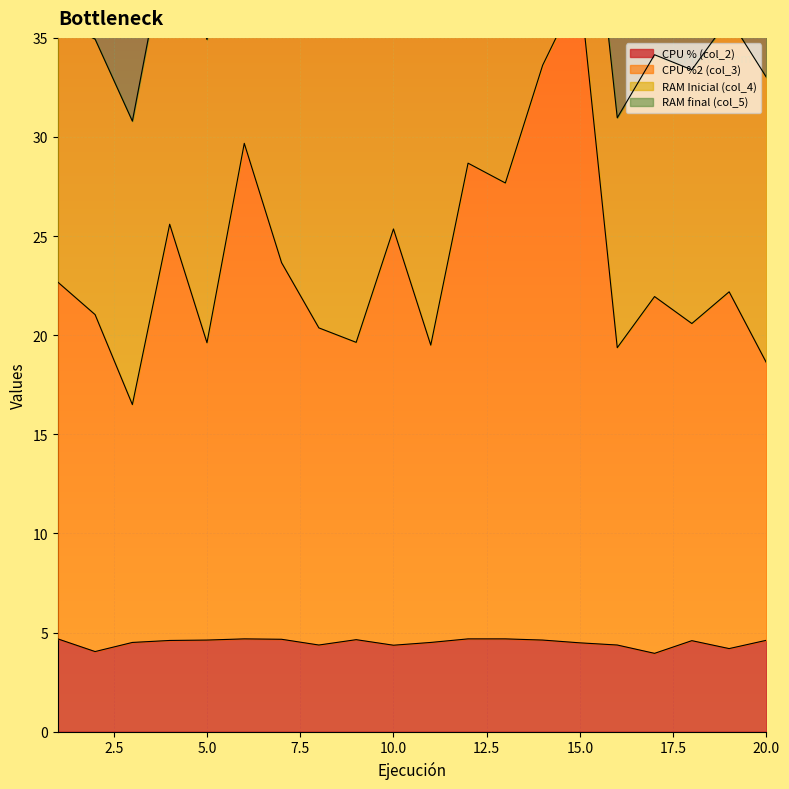

What is the highest value of the CPU % (col_2) series?

4.7